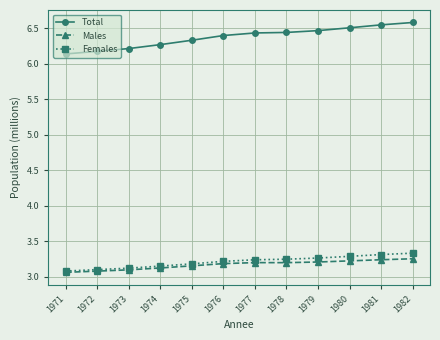

True or false: Males and Total cross at least once.

False